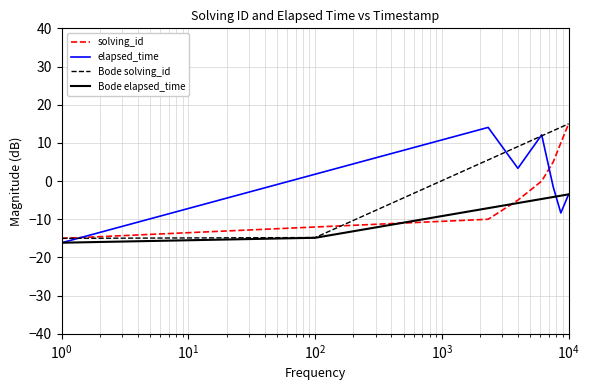

Which series has the widest spread of values?

elapsed_time